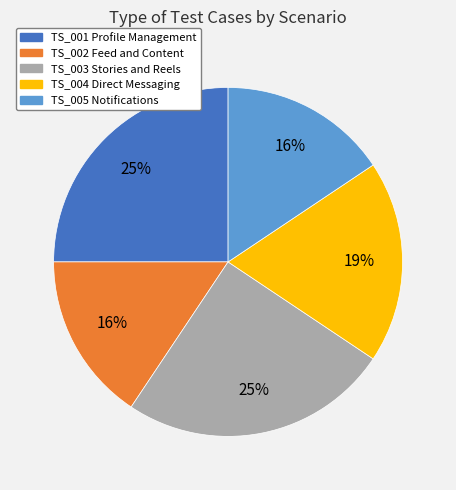

How many segments does this pie chart have?

5